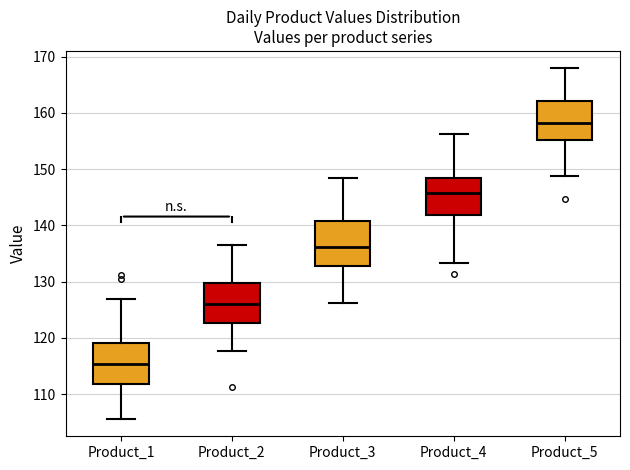

Where does the upper whisker of the box for Product_3 end on the y-axis? The values are not printed on the chart, so give them approximately, as read against the axis.

148